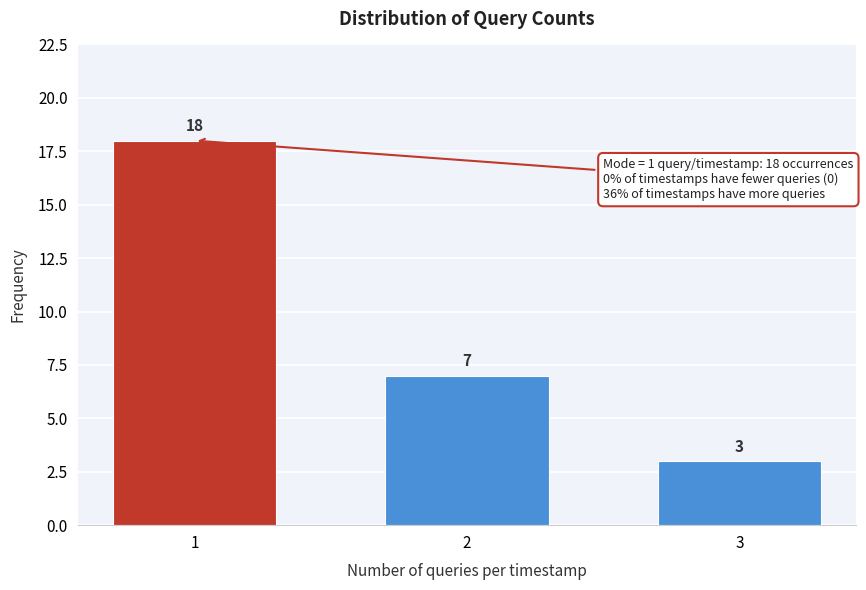

Reading right to left, what are all the values shown in this chart?

3=3	2=7	1=18